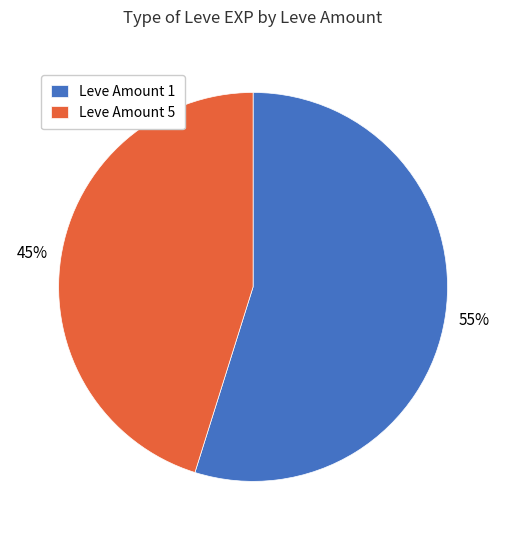

Rank the categories by value from highest to lowest.

Leve Amount 1, Leve Amount 5